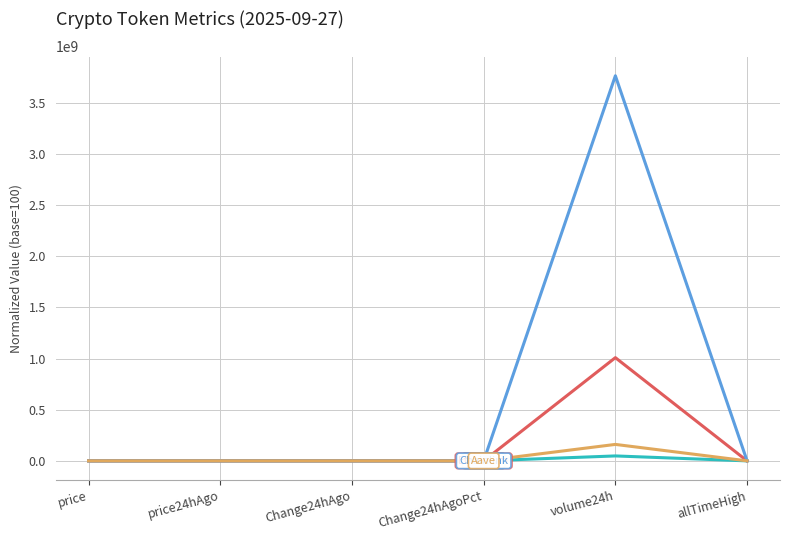

Is this an area chart (filled region under the line)?

No